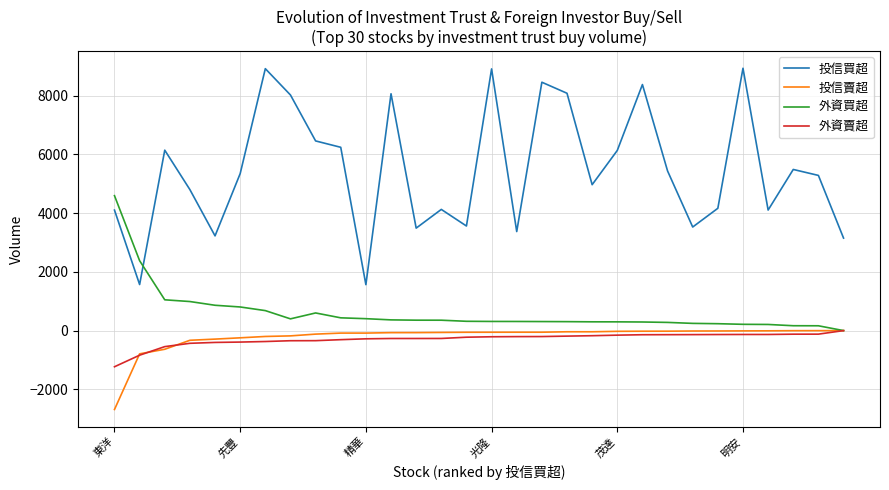

What is the minimum value for 外資賣超?

-1232